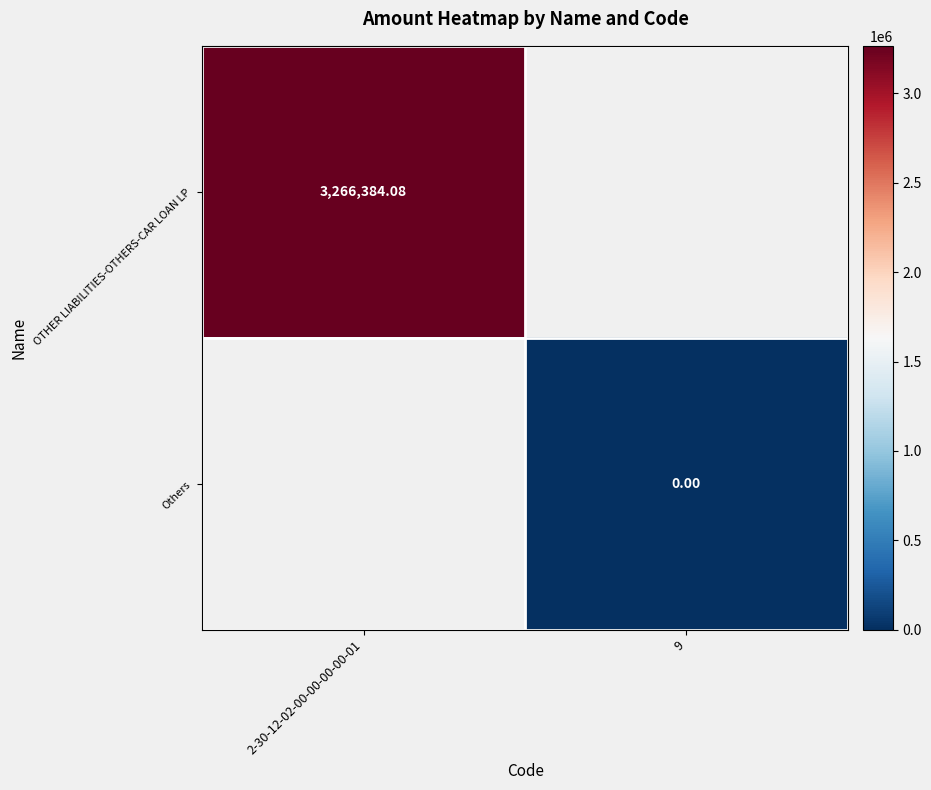

Is the value of Others at 9 greater than the value of OTHER LIABILITIES-OTHERS-CAR LOAN LP at 2-30-12-02-00-00-00-00-01?

No